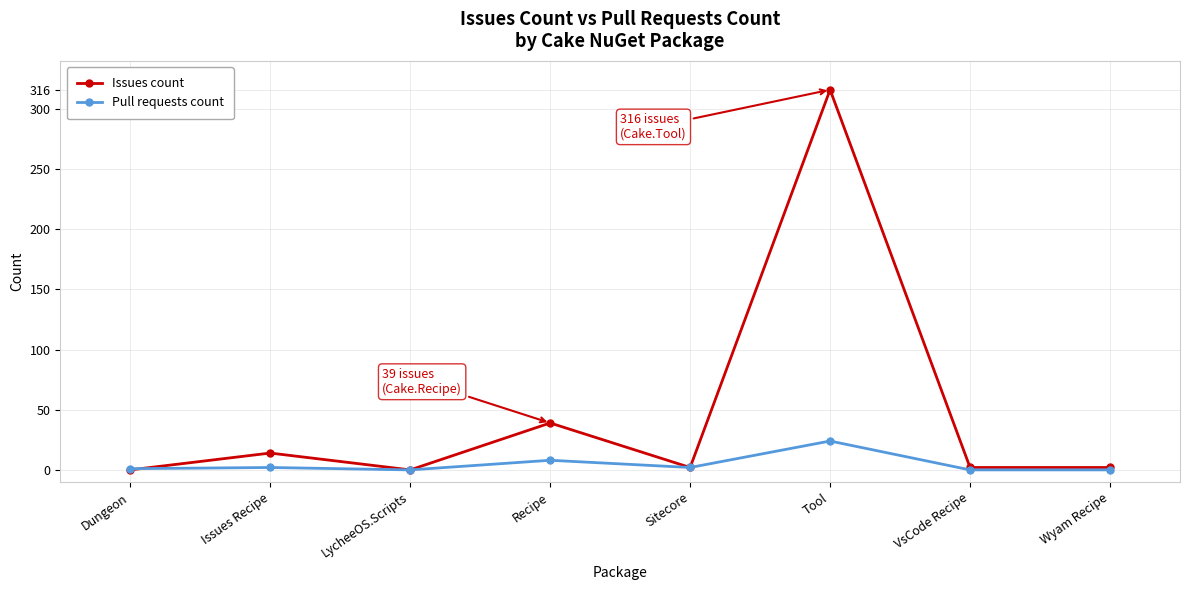

Where is the first local maximum for Issues count?

Issues Recipe